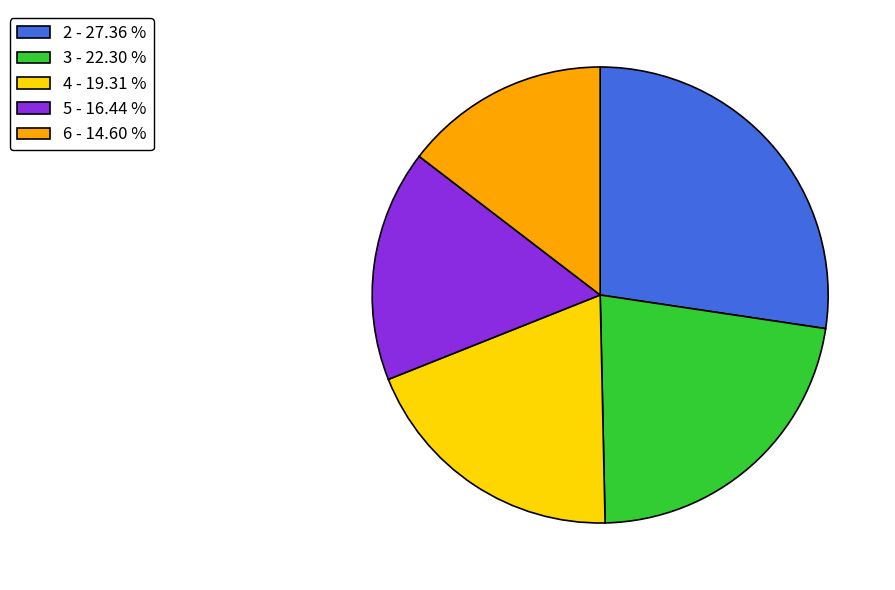

Combined, do 3 - 22.30 % and 6 - 14.60 % account for over 50%?

No